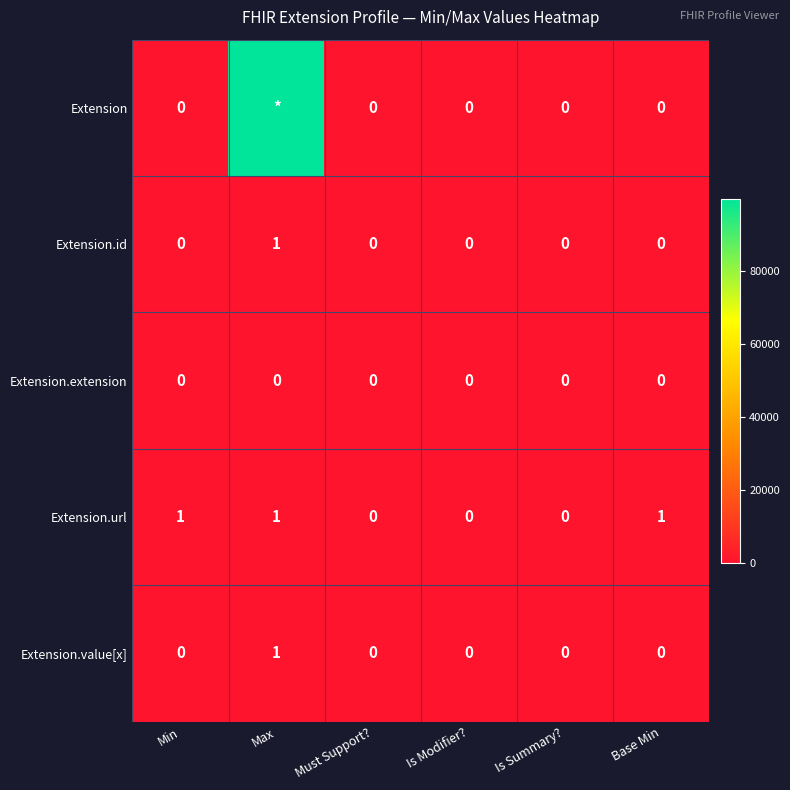

The Extension.id series shows 0 at Min. True or false?

True